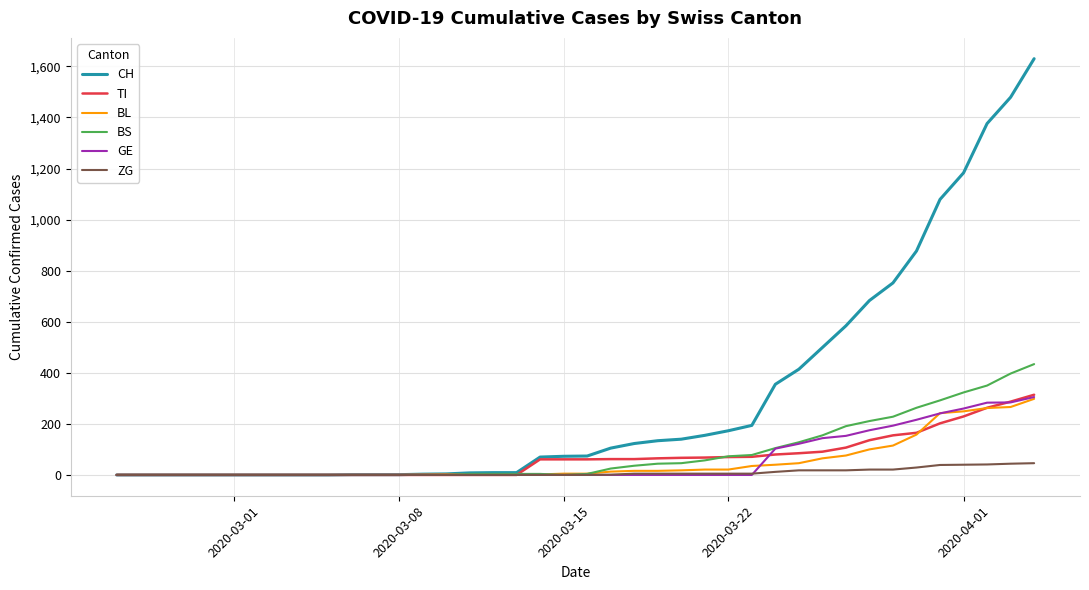

Which series has the widest spread of values?

CH